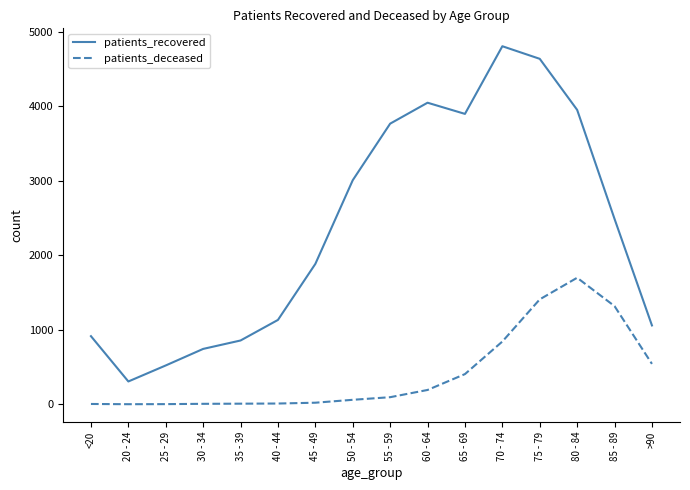

What is the difference between the second highest and minimum values in the patients_deceased series?

1407